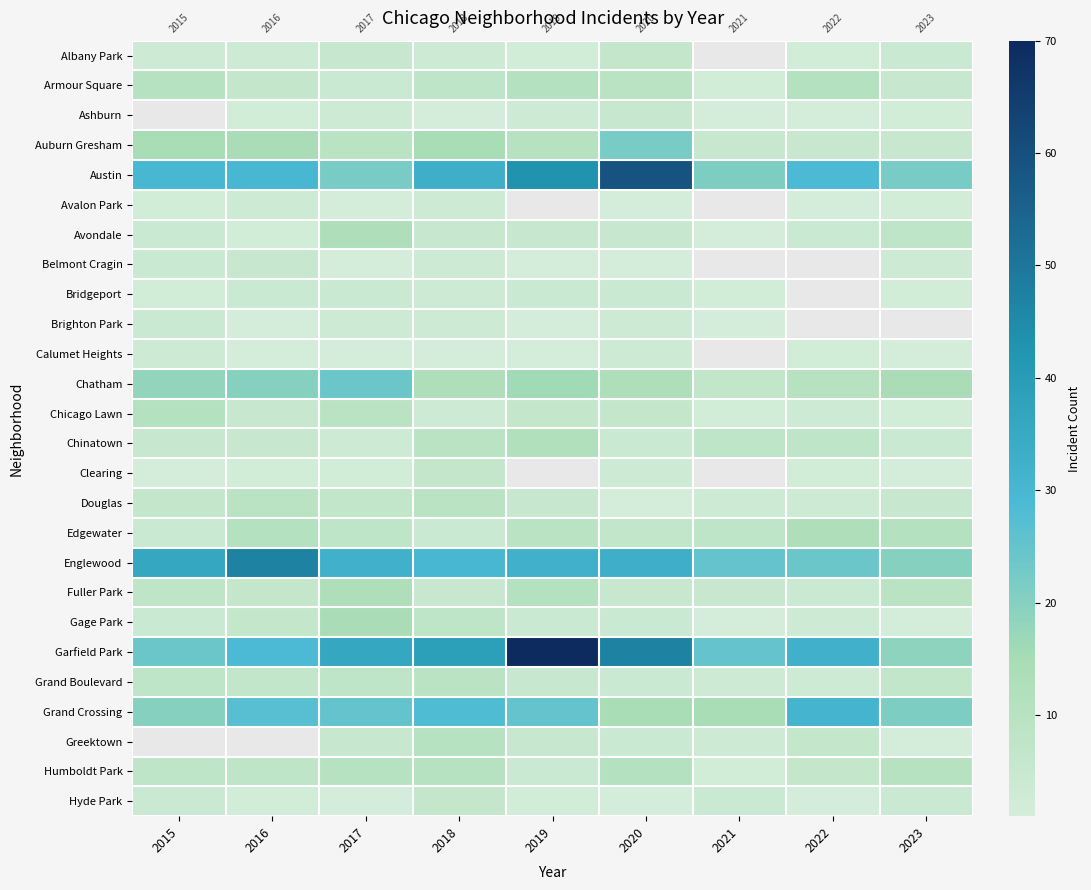

How many distinct data groups are displayed?

26